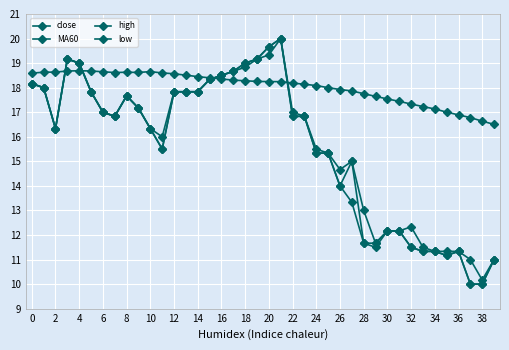

What is the value of the MA60 point at the 15th from the left?

18.4